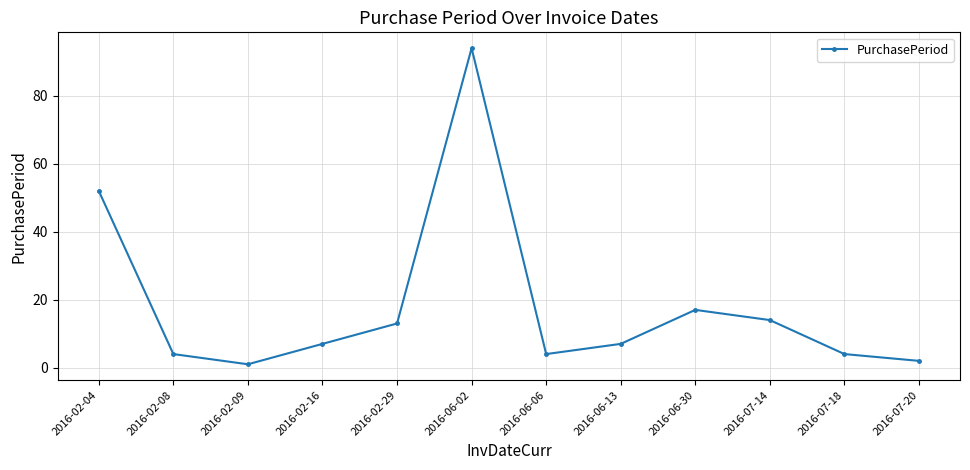

What is the minimum value shown in the chart?

1